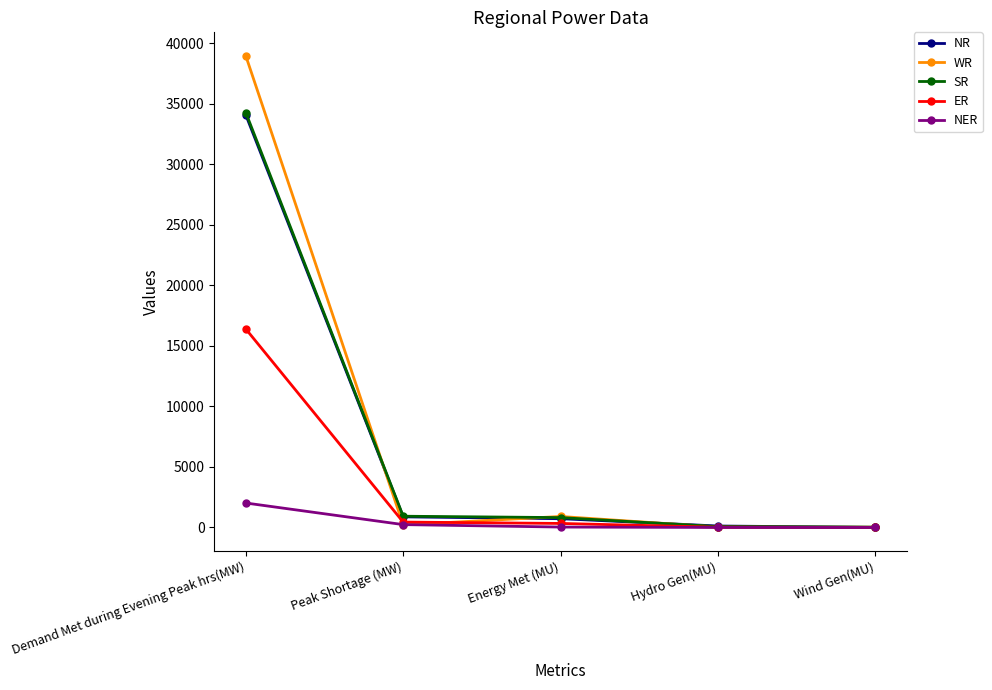

Where is WR nearest to the value 19490?

Energy Met (MU)